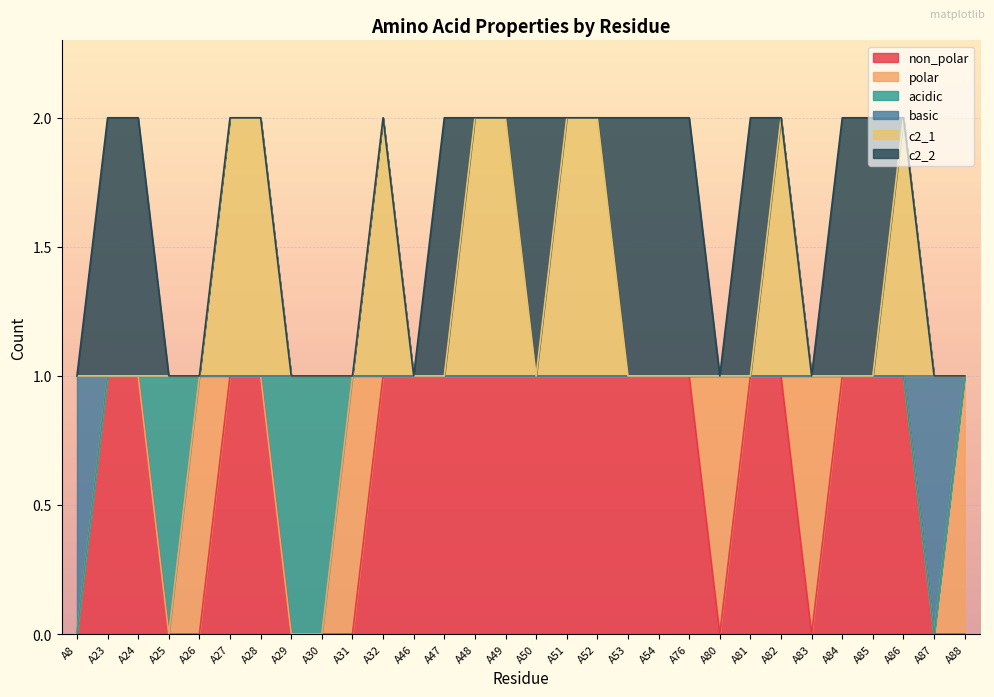

True or false: c2_1 and non_polar intersect in this chart.

False